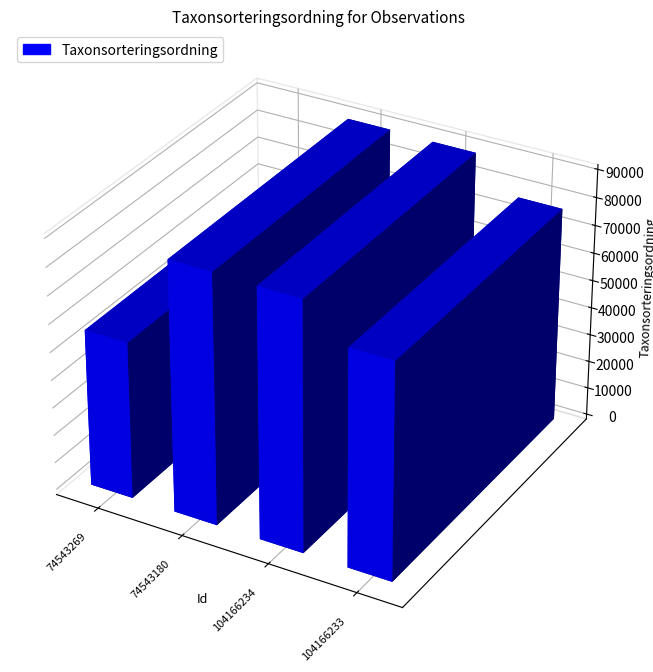

What is the value of the 3rd bar from the left?

89392